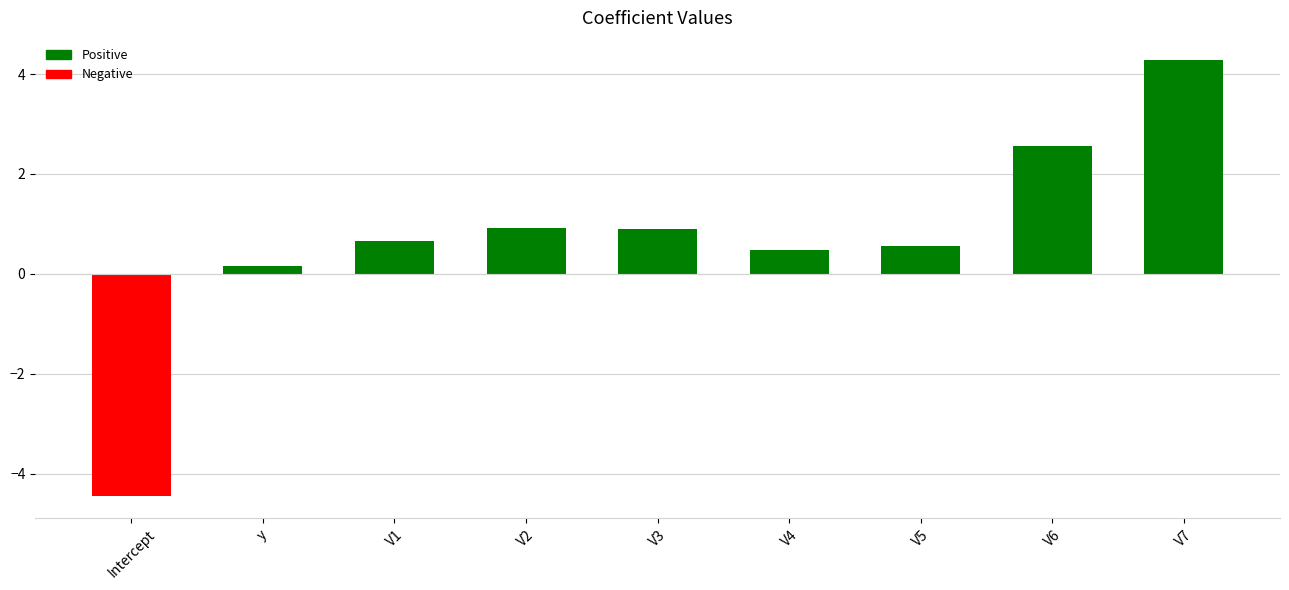

What is the label of the 1st bar from the right?

V7